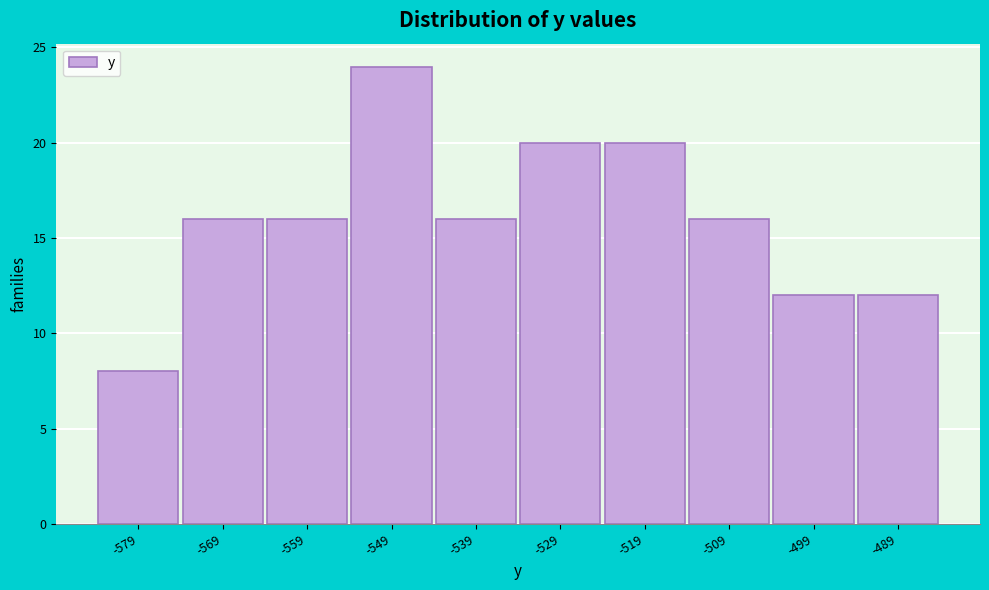

Reading left to right, transcribe all the data shown in this chart.

-579=8	-569=16	-559=16	-549=24	-539=16	-529=20	-519=20	-509=16	-499=12	-489=12